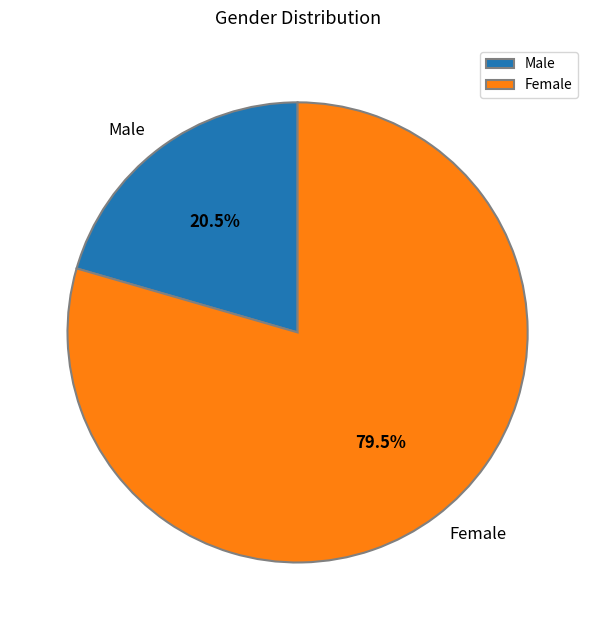

Which category has the biggest portion of the pie?

Female